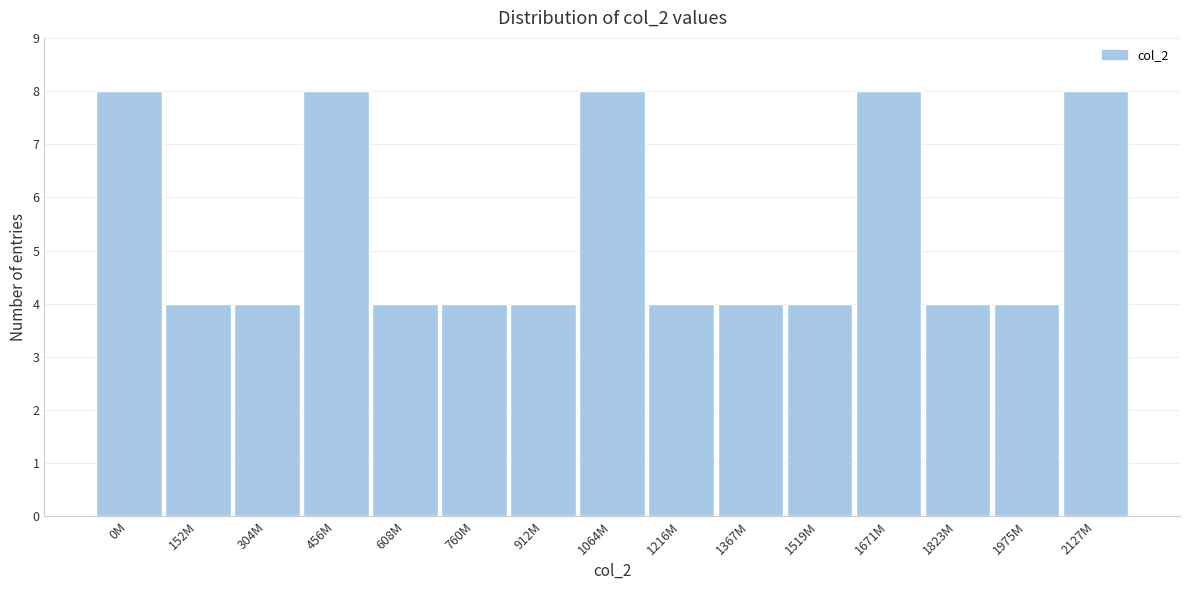

Reading left to right, list all the values displayed in this chart.

0M=8	152M=4	304M=4	456M=8	608M=4	760M=4	912M=4	1064M=8	1216M=4	1367M=4	1519M=4	1671M=8	1823M=4	1975M=4	2127M=8